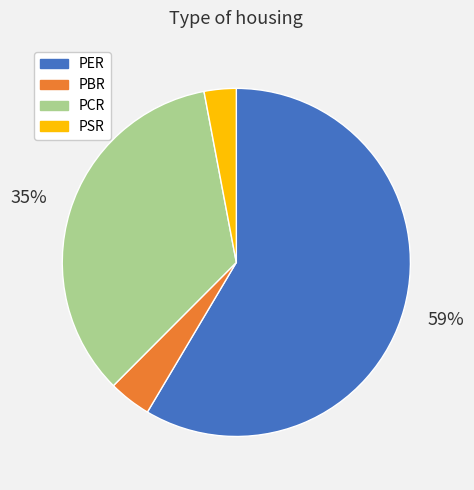

Rank the categories by value from highest to lowest.

PER, PCR, PBR, PSR